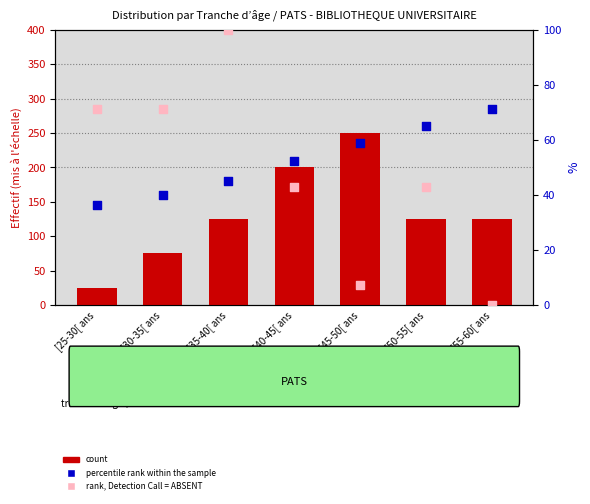

Which series has the largest total across all categories?

percentile rank within the sample